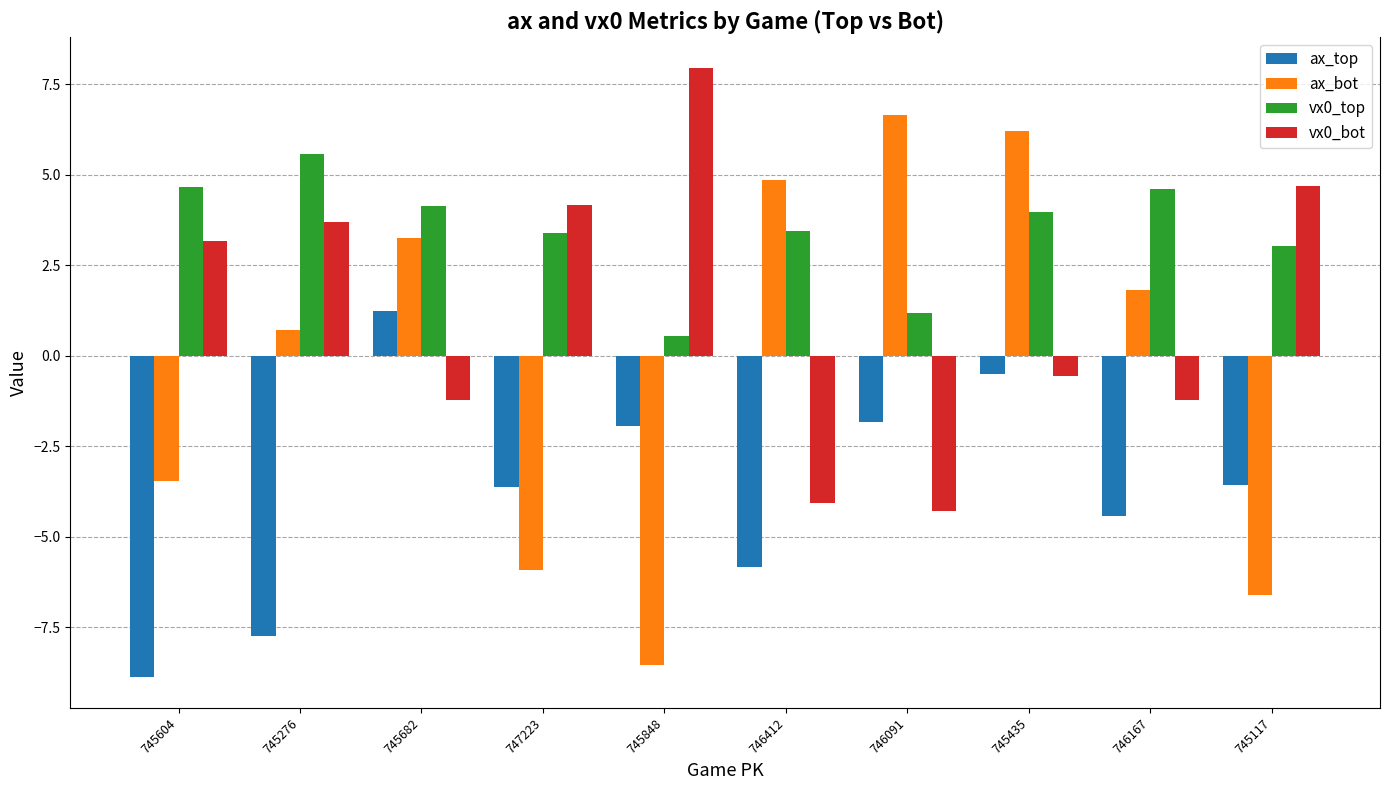

Which series has the widest spread of values?

ax_bot